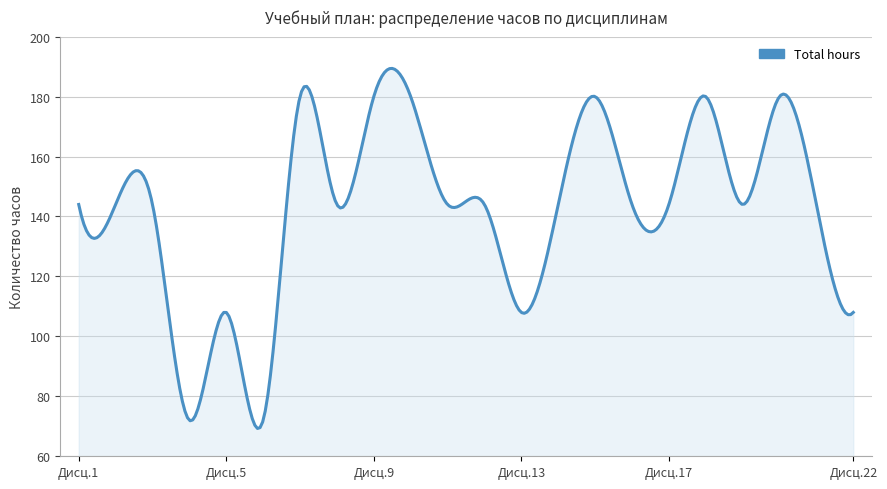

What is the smallest value displayed?

69.3